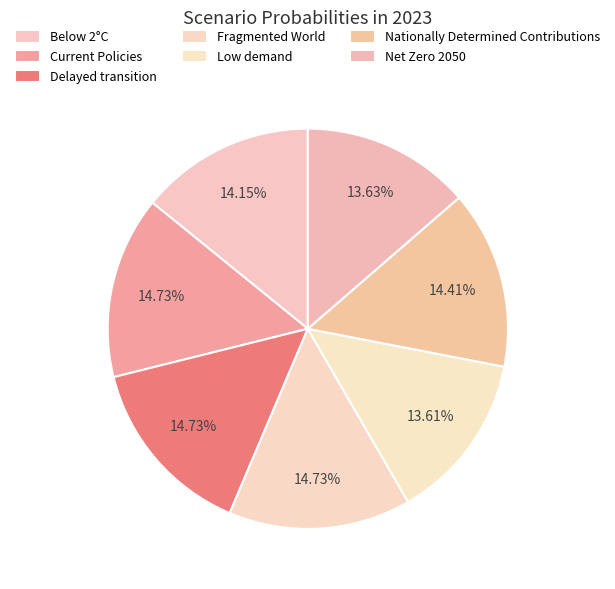

To the nearest percent, what percentage of the pie is Fragmented World?

15%